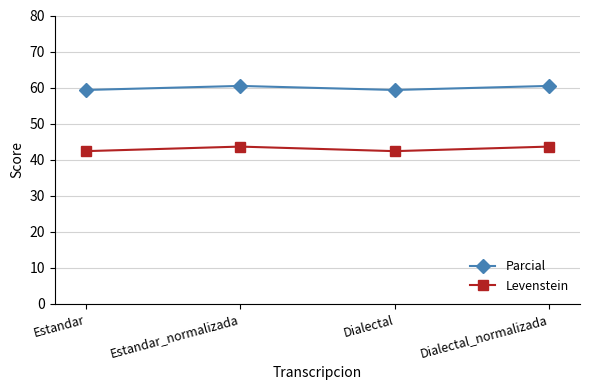

What position from the right is Estandar?

4